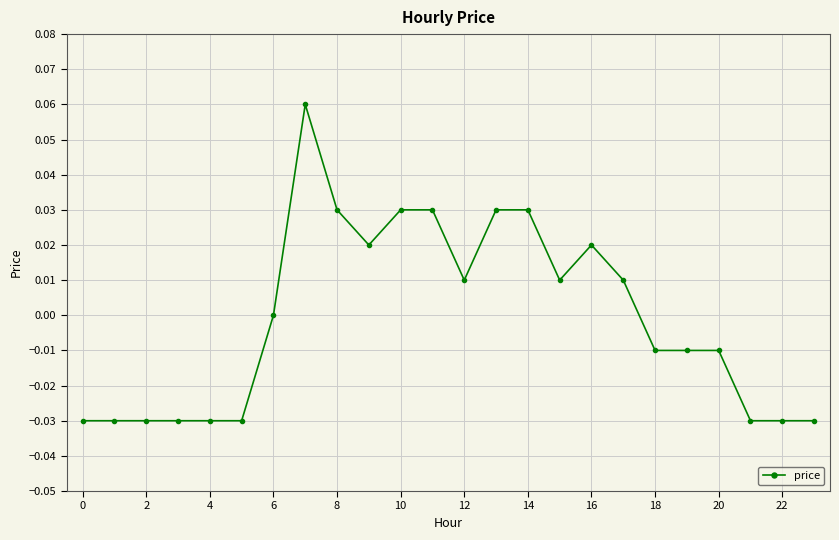

Does the chart have visible grid lines?

Yes